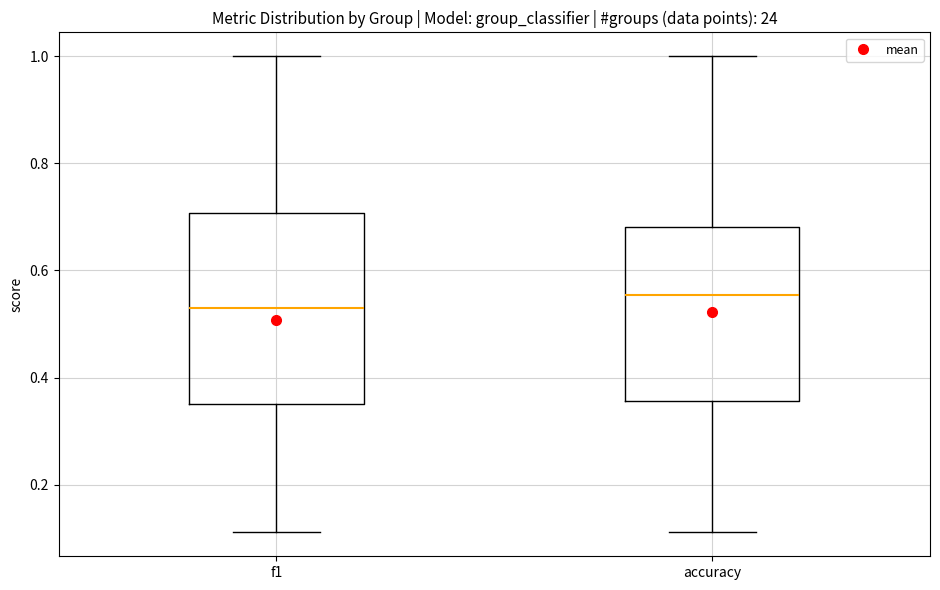

Reading left to right, transcribe this box plot: for each box, give where its median line is, the range the box spans, and where its two whiskers end, as read against the y-axis. The values are not printed on the chart, so give them approximately, as read against the axis.

f1: median 0.52, box 0.36 to 0.70, whiskers 0.12 to 1.00
accuracy: median 0.56, box 0.36 to 0.68, whiskers 0.12 to 1.00